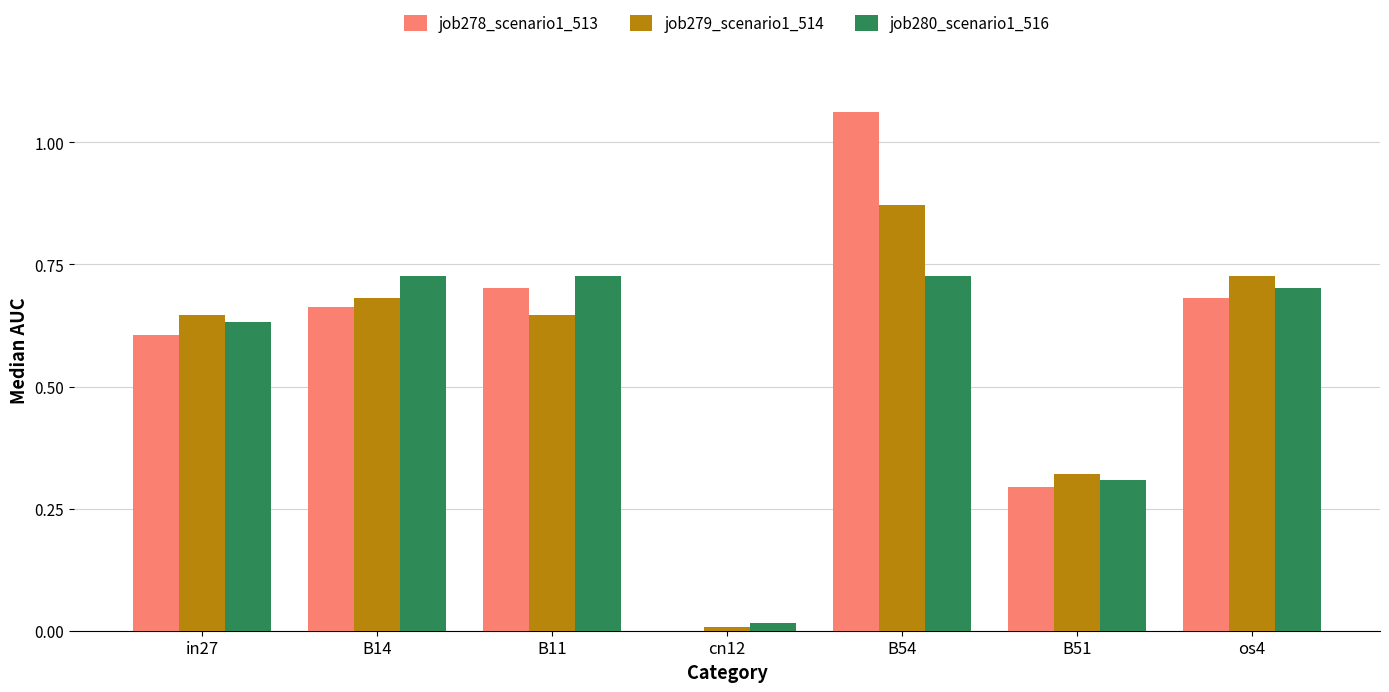

What is the total value across all series at os4?

2.1